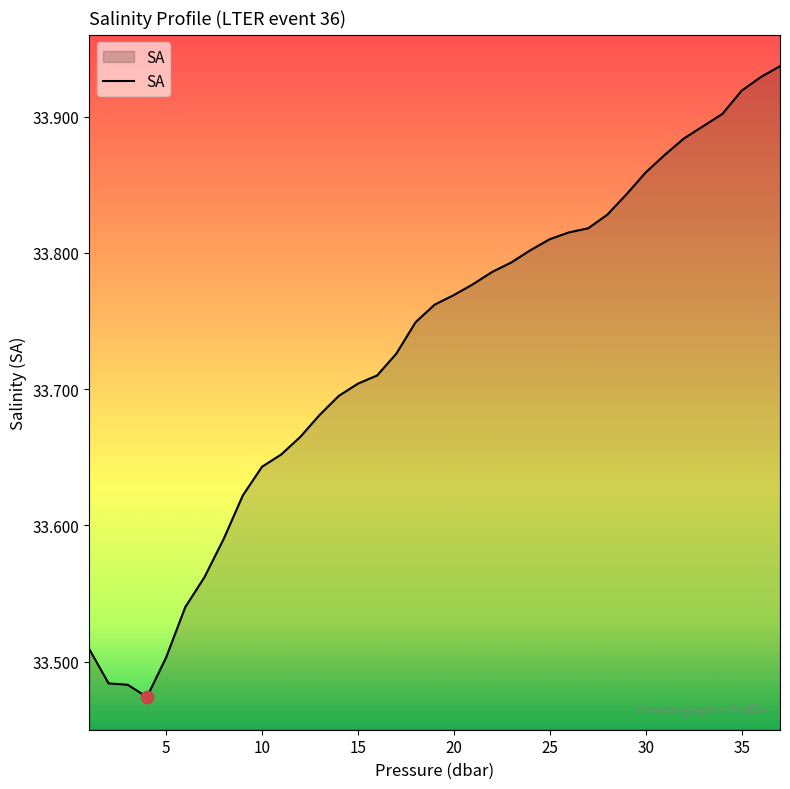

How many lines are shown in the chart?

1